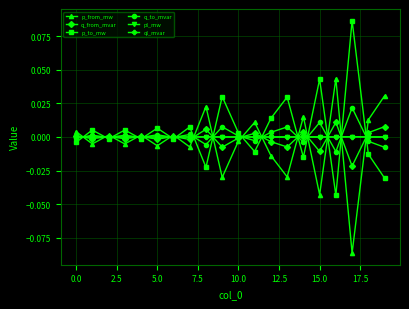

In p_to_mw, how many points are lower than both neighbors (excluding endpoints)?

7